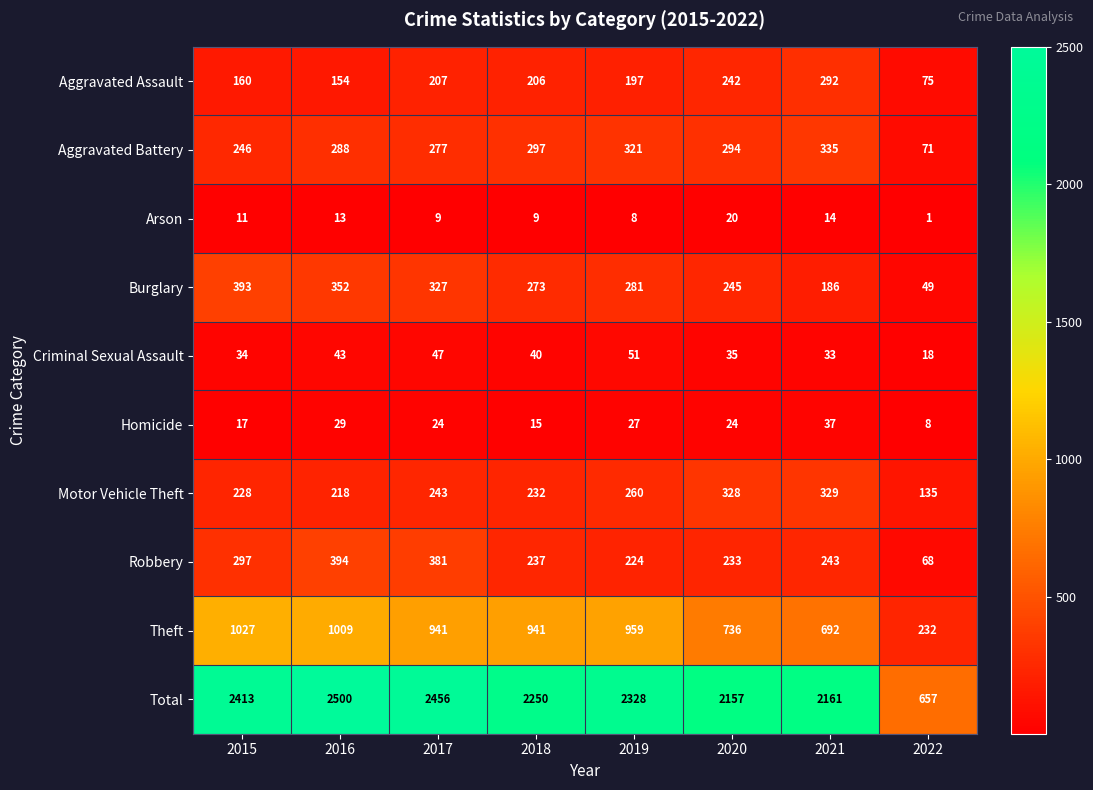

Between 2018 and 2019, which series saw the biggest shift?

Total